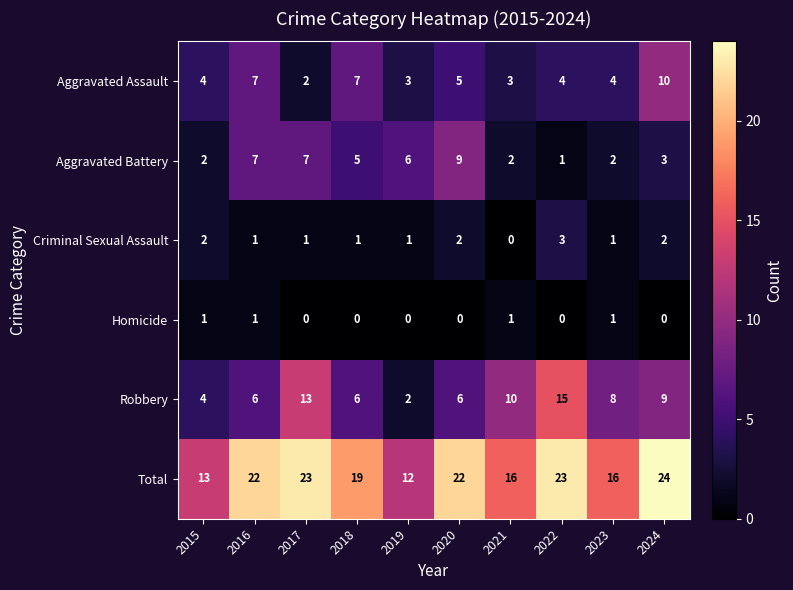

Is the value of Robbery at 2016 greater than the value of Aggravated Battery at 2022?

Yes